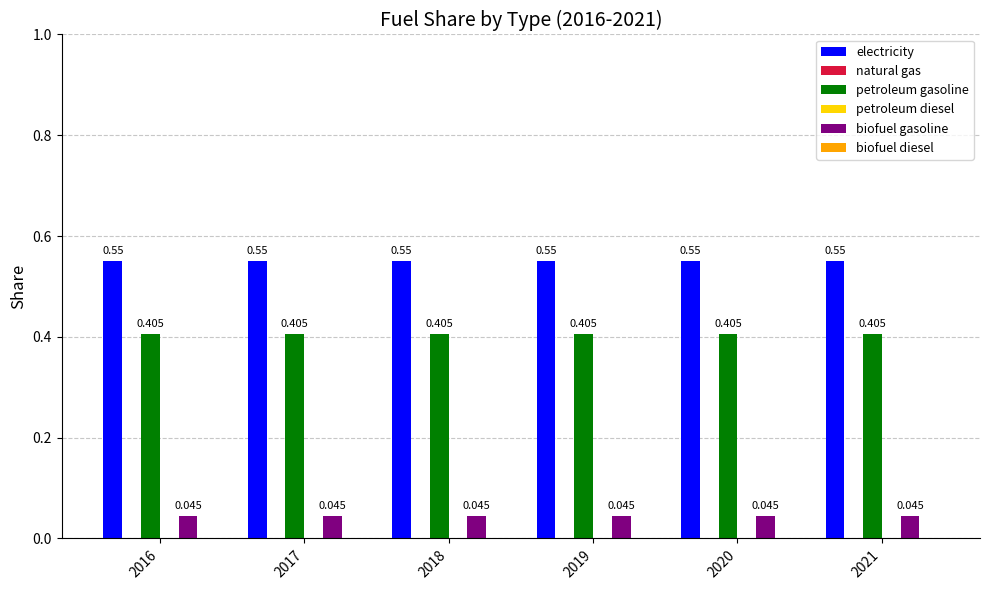

At which category does the chart reach its minimum across all series?

2016